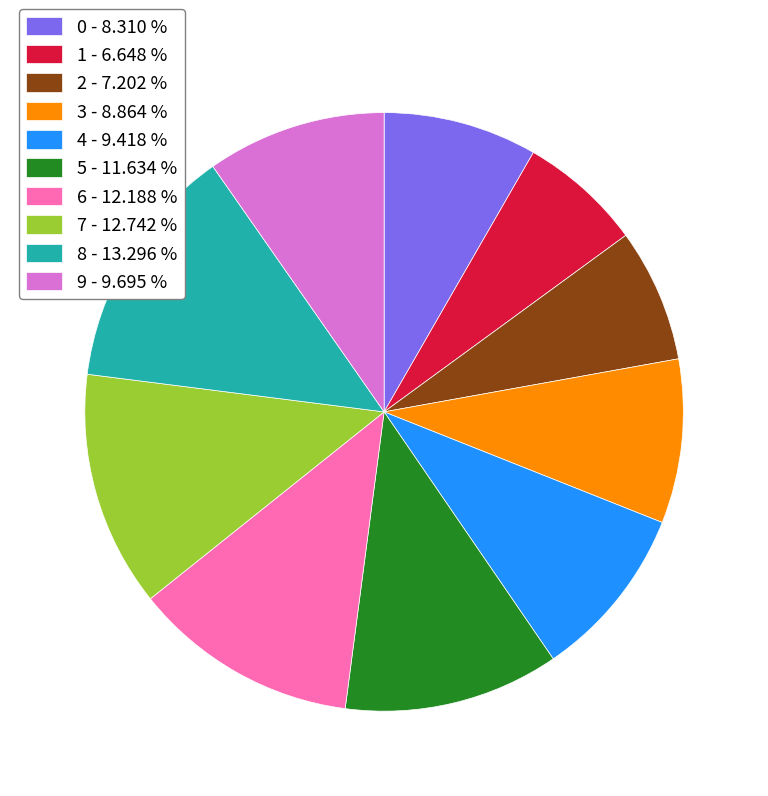

Between 7 - 12.742 % and 0 - 8.310 %, which is larger?

7 - 12.742 %